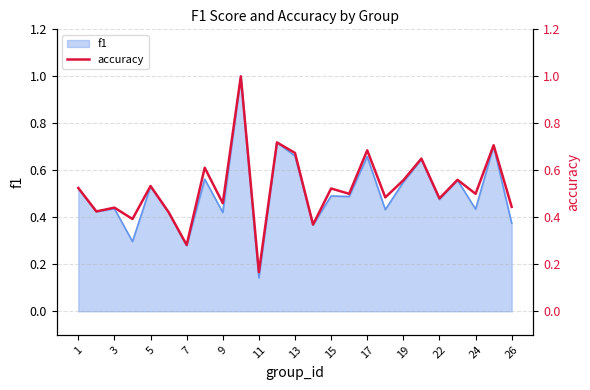

True or false: f1 has a value of 0.7 at 15.

False